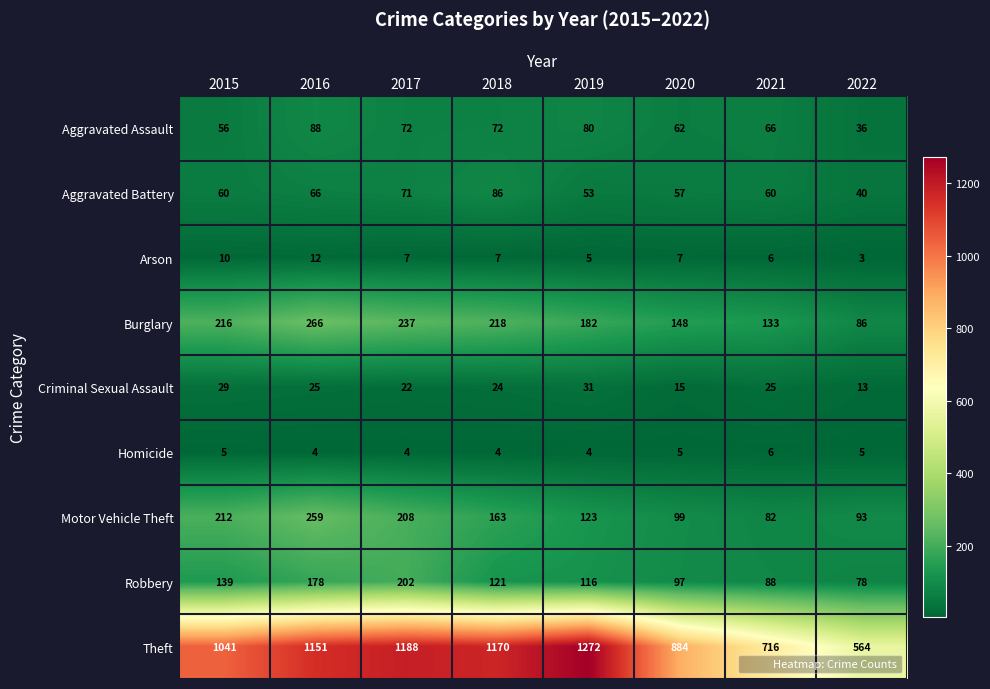

How many series are shown in this chart?

9